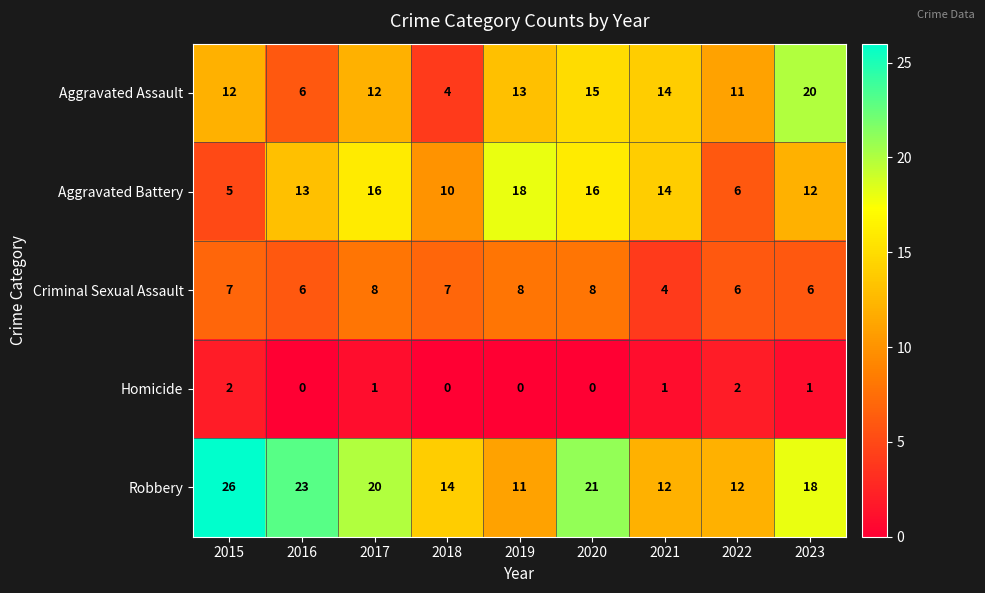

At how many categories does at least one series exceed 3?

9